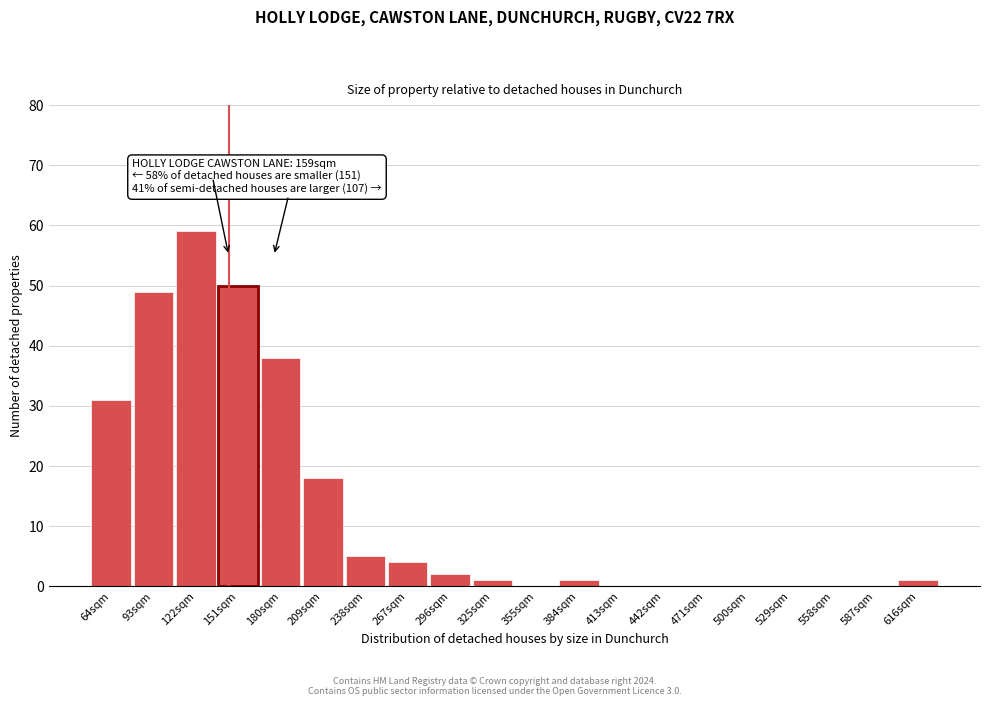

Reading left to right, transcribe all the data shown in this chart.

64sqm=31	93sqm=49	122sqm=59	151sqm=50	180sqm=38	209sqm=18	238sqm=5	267sqm=4	296sqm=2	325sqm=1	355sqm=0	384sqm=1	413sqm=0	442sqm=0	471sqm=0	500sqm=0	529sqm=0	558sqm=0	587sqm=0	616sqm=1